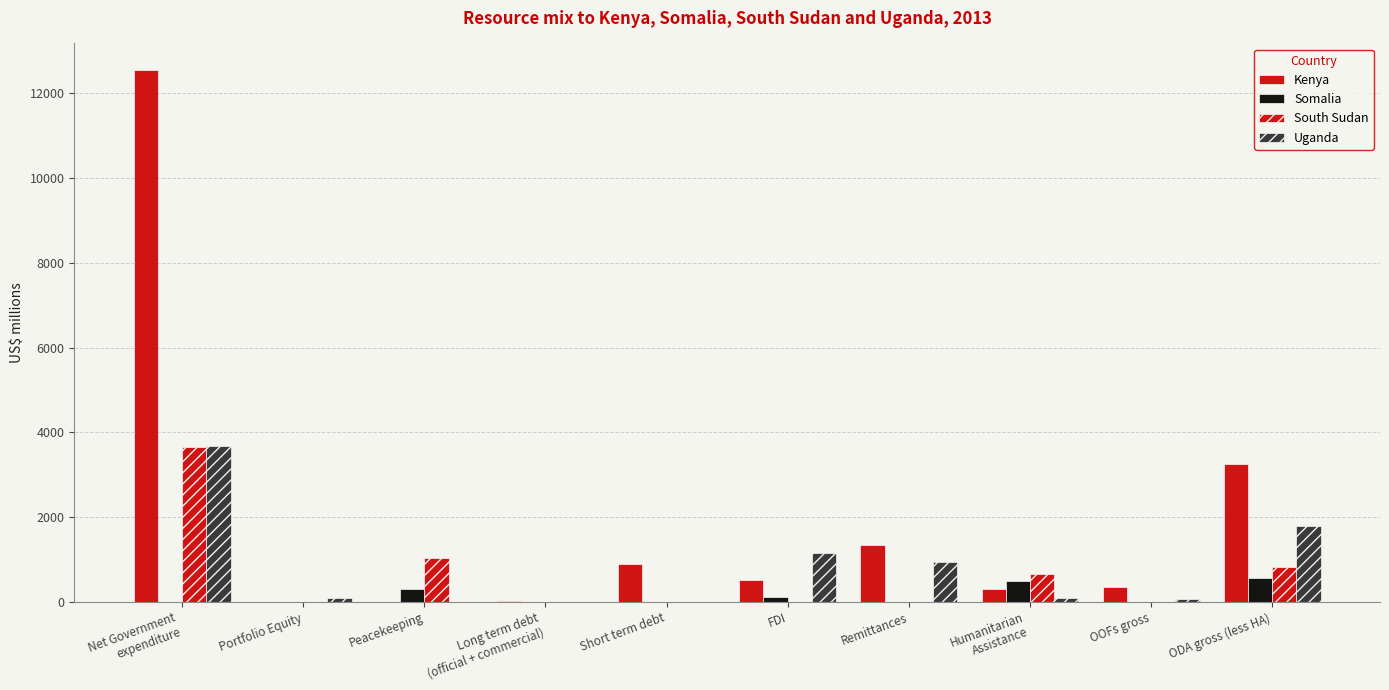

Count the number of categories in the chart.

10